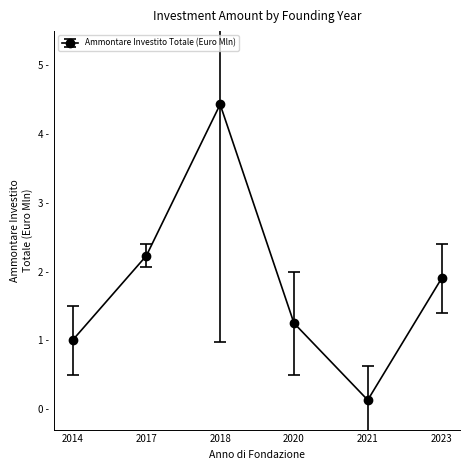

List the labels in order of value, largest first.

2018, 2017, 2023, 2020, 2014, 2021